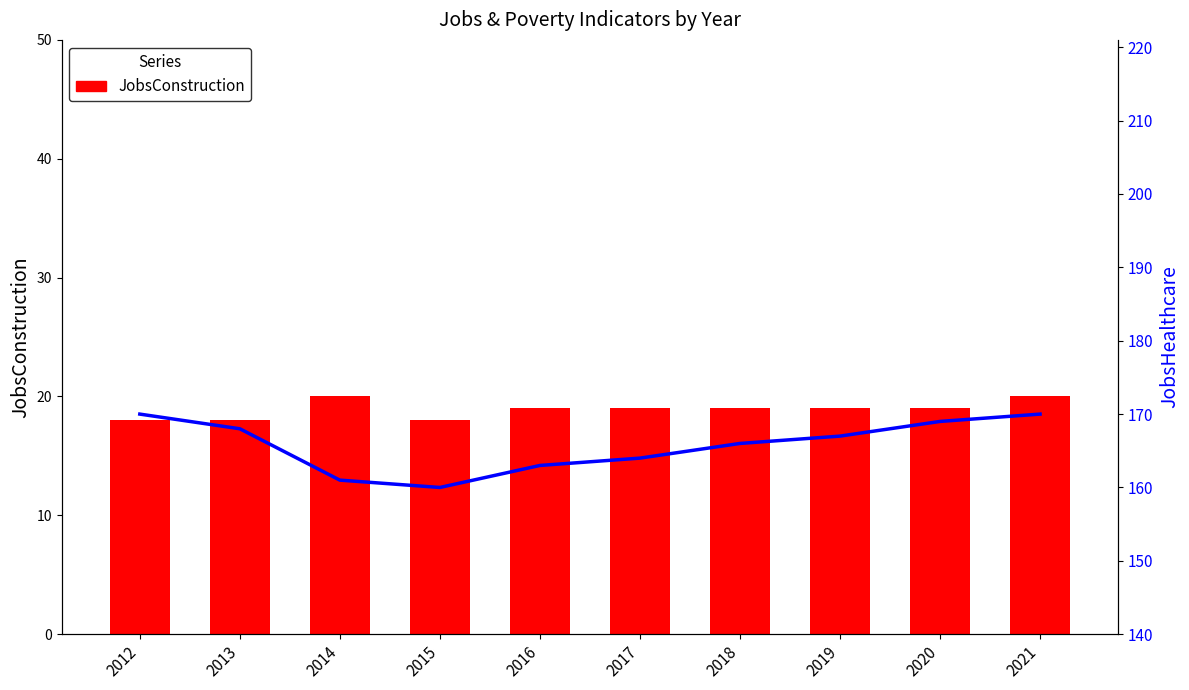

What is the lowest value of the JobsConstruction series?

18